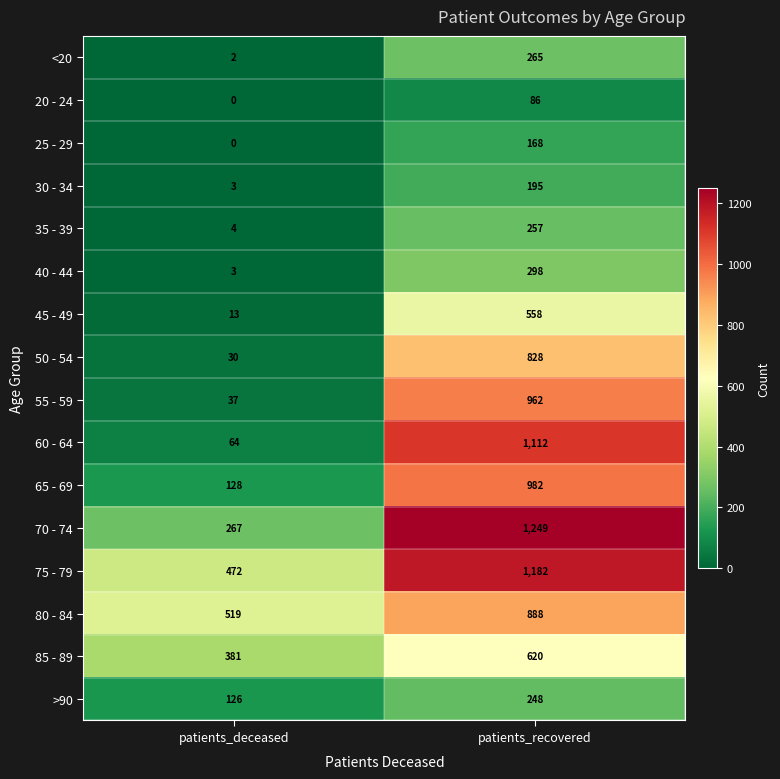

Which category has the highest value in the 30 - 34 series?

patients_recovered